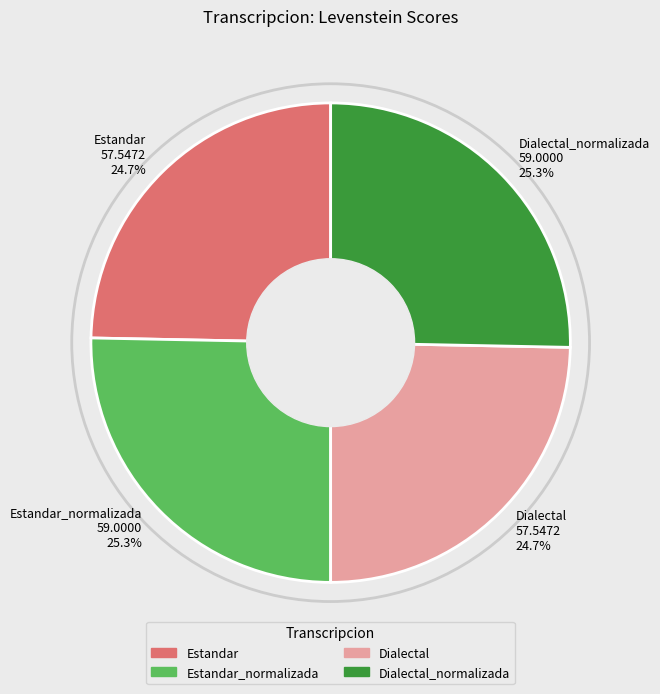

What percentage do Dialectal_normalizada 59.0000 25.3% and Estandar 57.5472 24.7% together represent?

50.0%